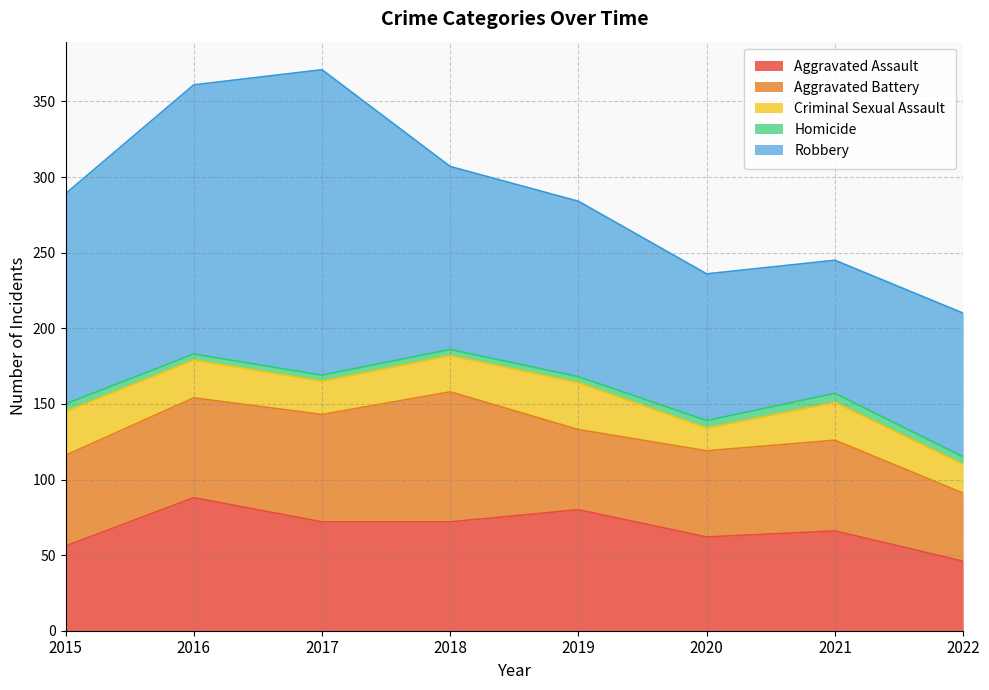

Is it true that Aggravated Battery equals 92 at 2019?

False